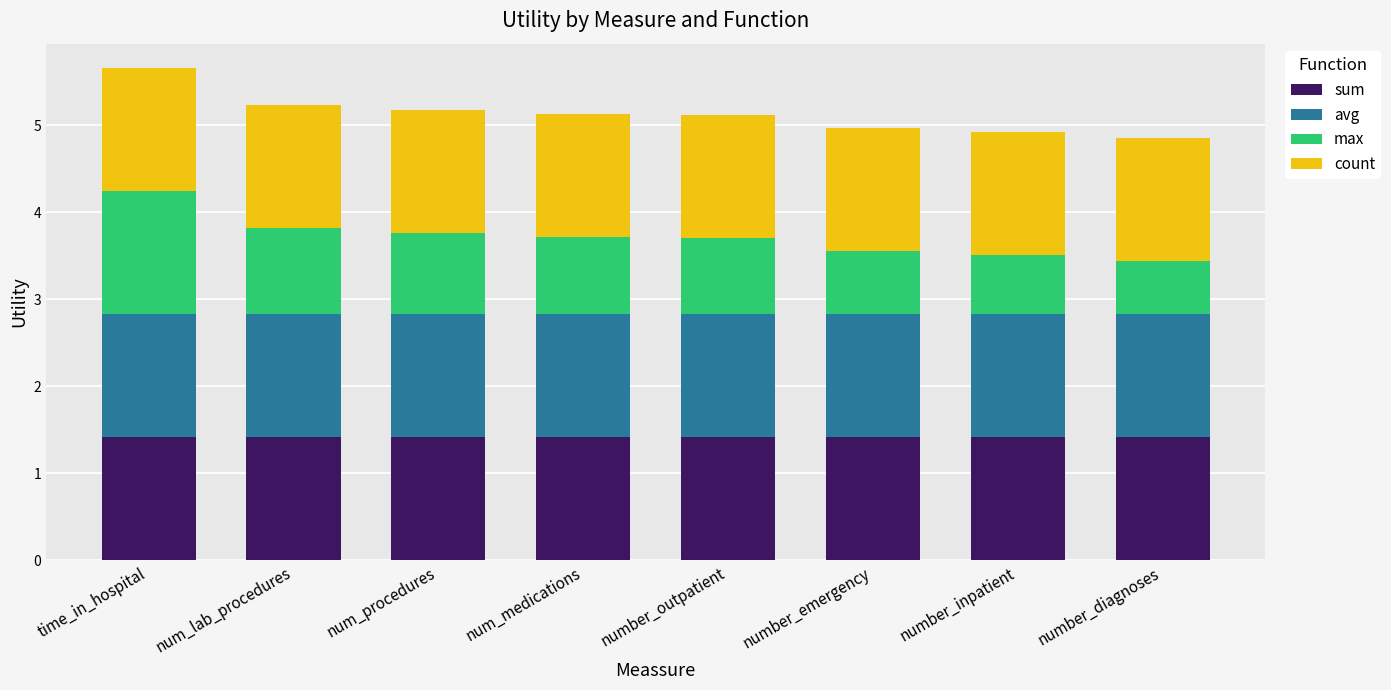

What is the sum of all sum values?

11.3